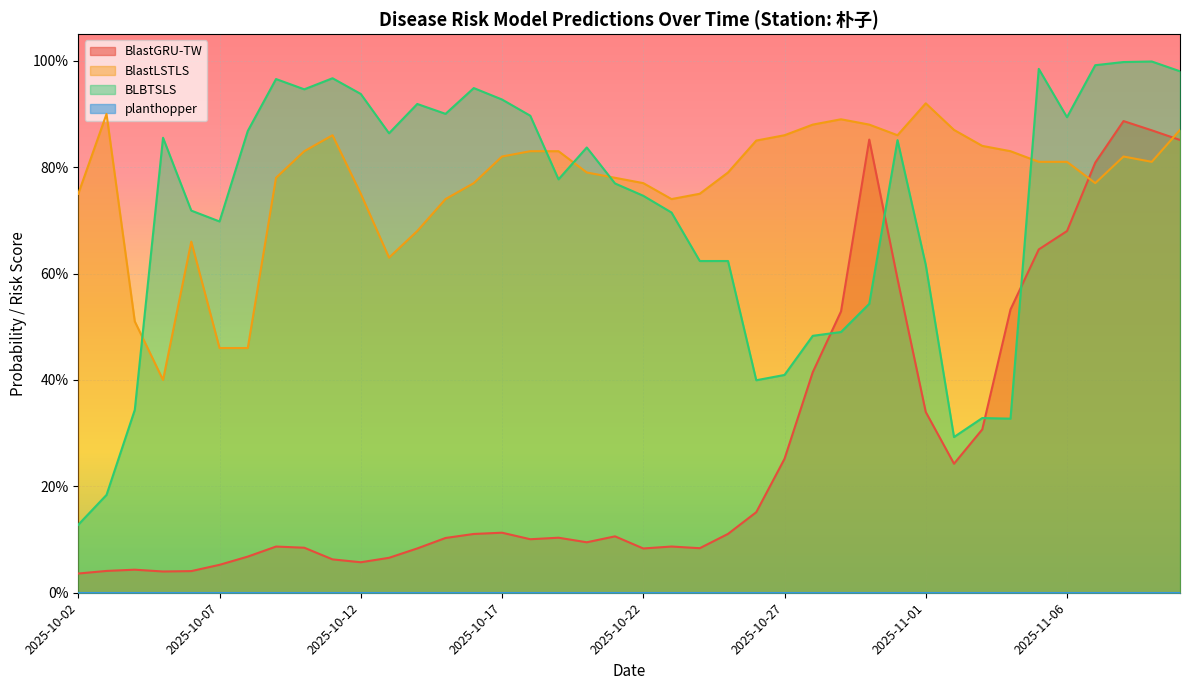

The value of BlastLSTLS at 2025-10-07 is 0.2. True or false?

False